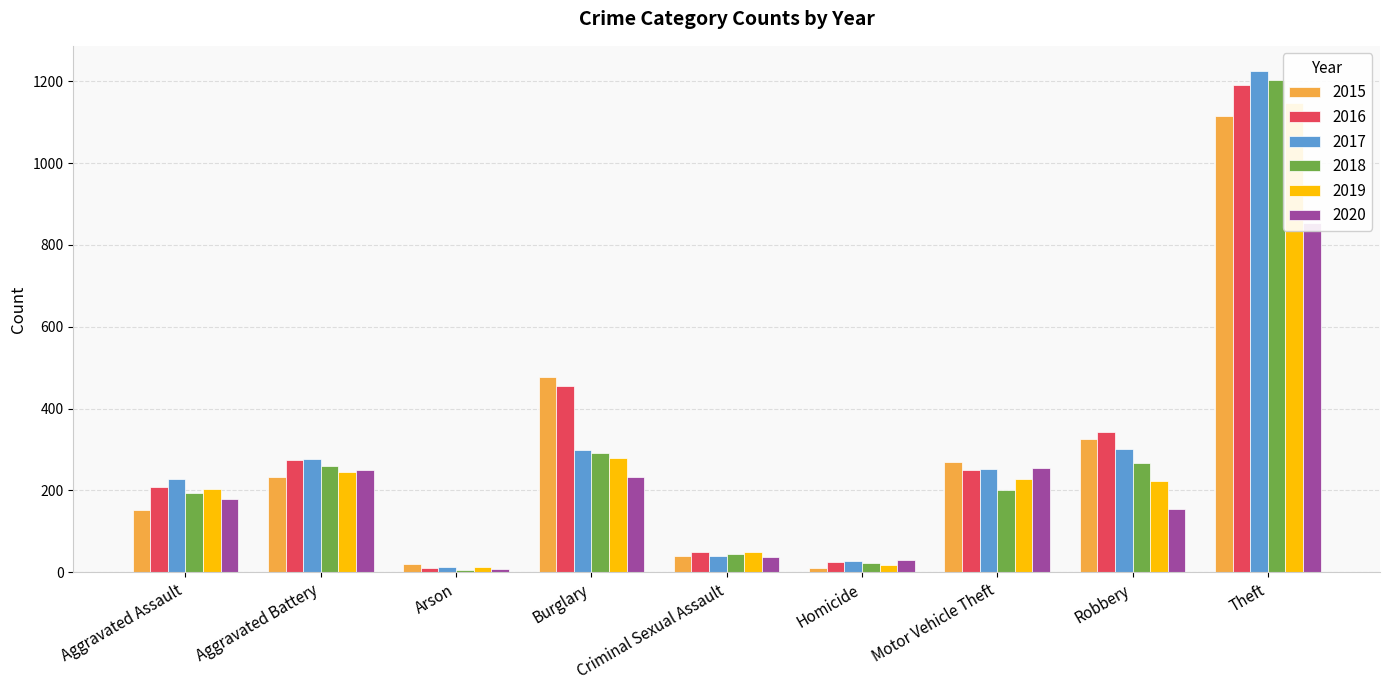

Rank the categories by 2015 value from highest to lowest.

Theft, Burglary, Robbery, Motor Vehicle Theft, Aggravated Battery, Aggravated Assault, Criminal Sexual Assault, Arson, Homicide